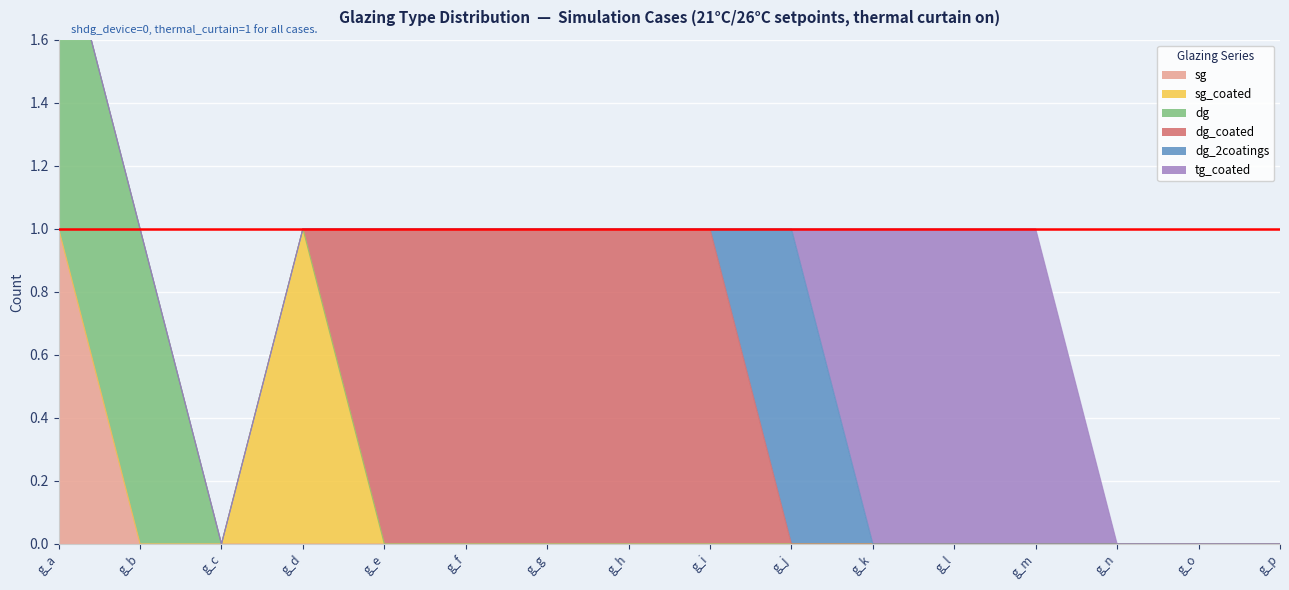

How many values in the dg series exceed 0?

2